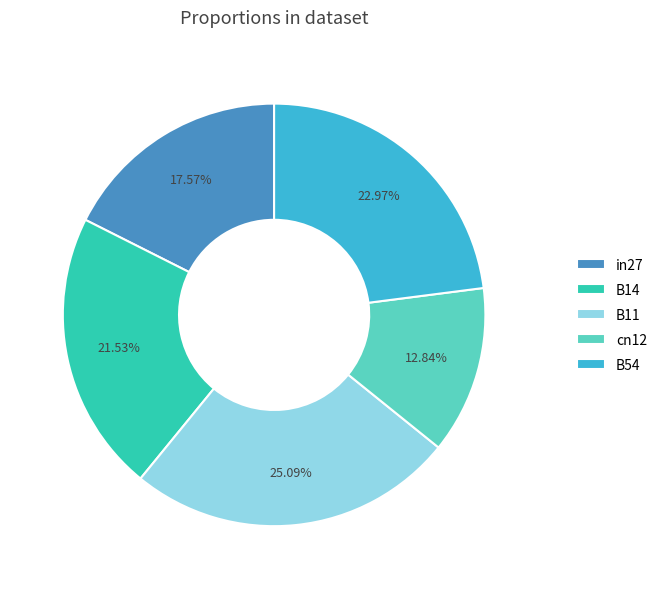

Combined, what portion of the pie is B54 and B11?

48.1%